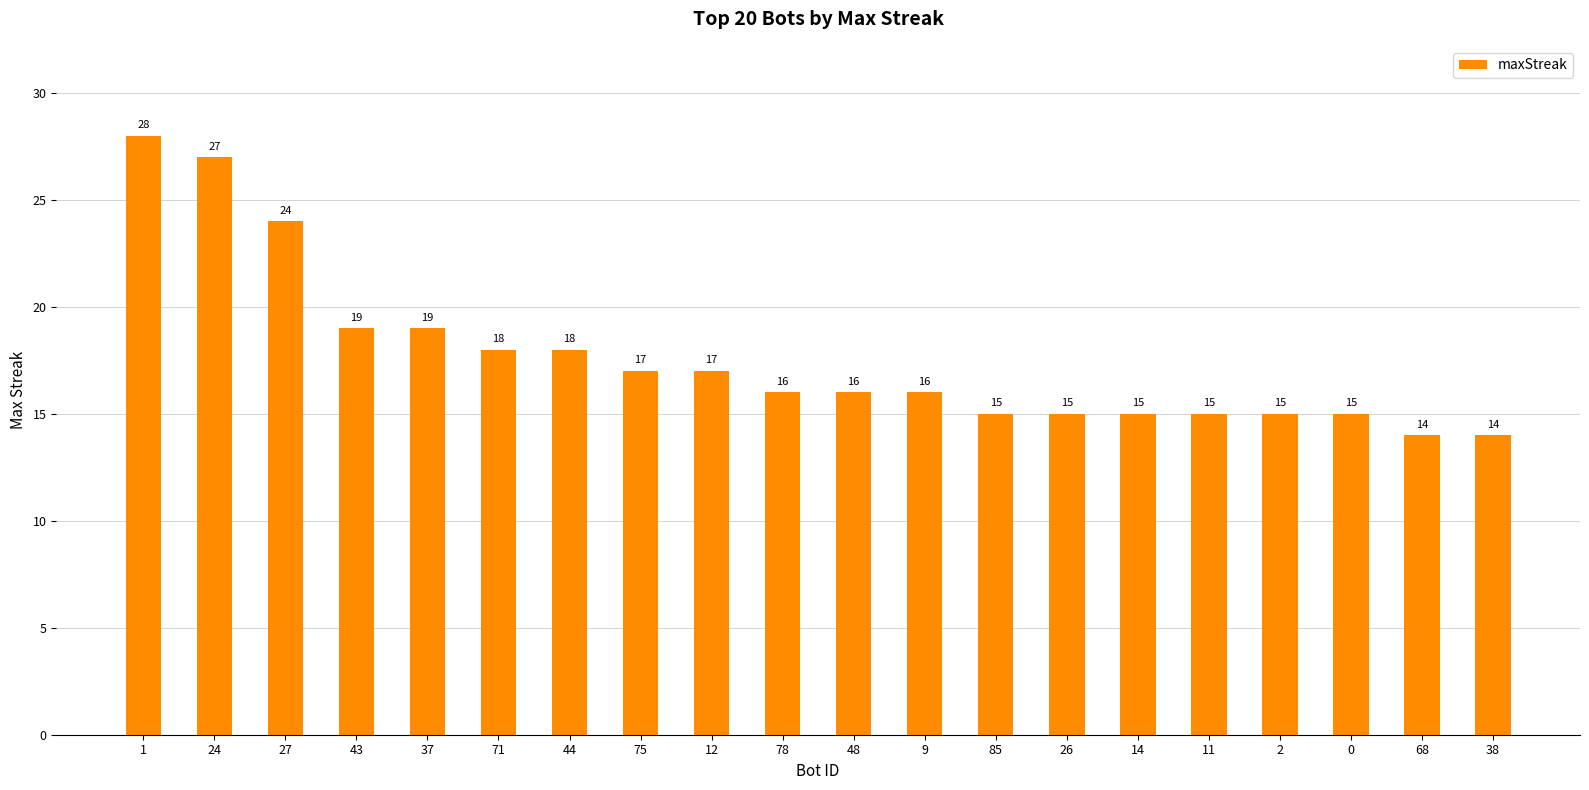

Count the number of data series in this chart.

1